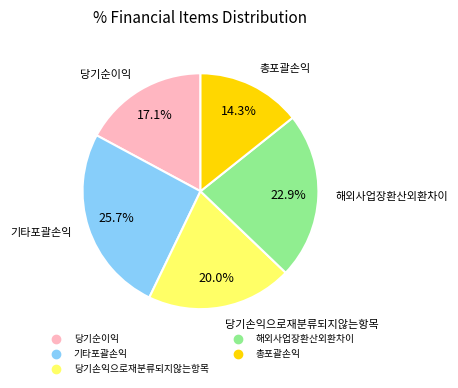

Which slice is the smallest?

총포괄손익